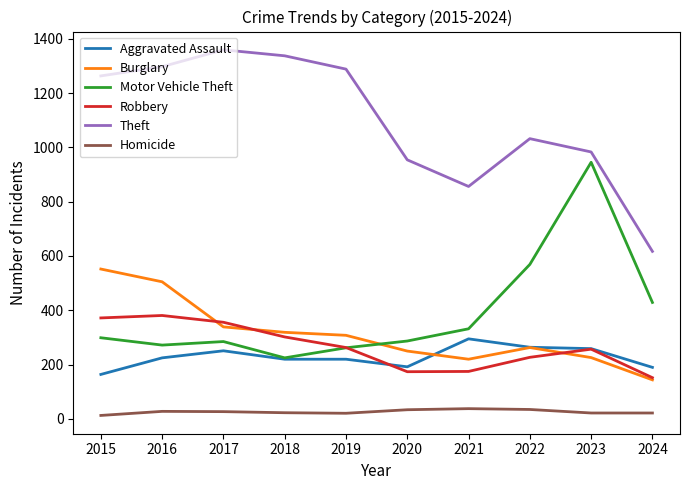

Which series has the largest total across all categories?

Theft